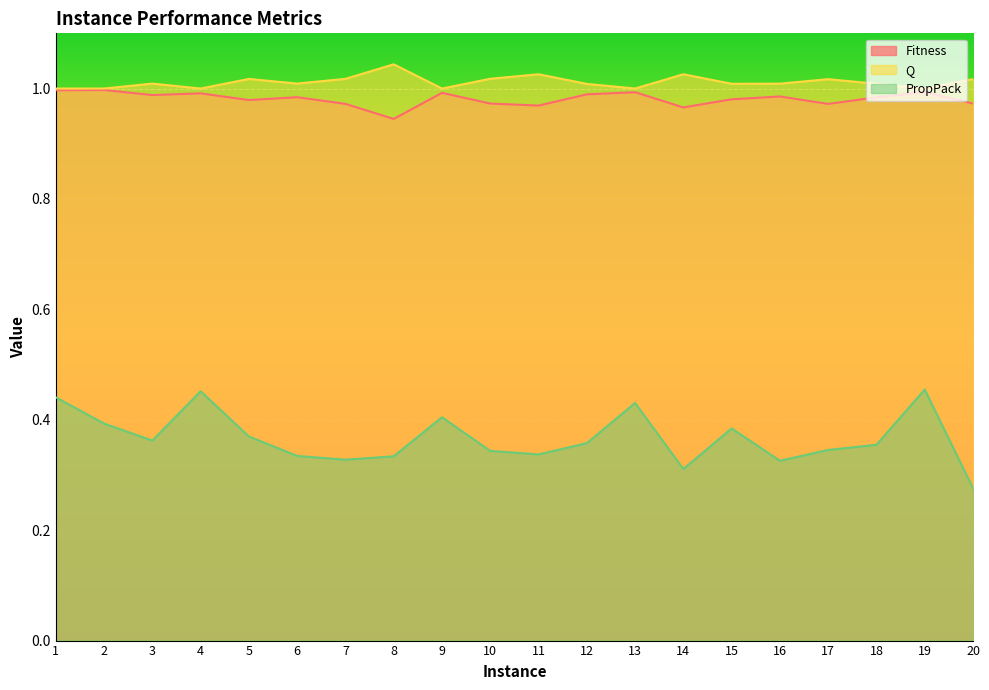

Where is the first local maximum for Q?

3